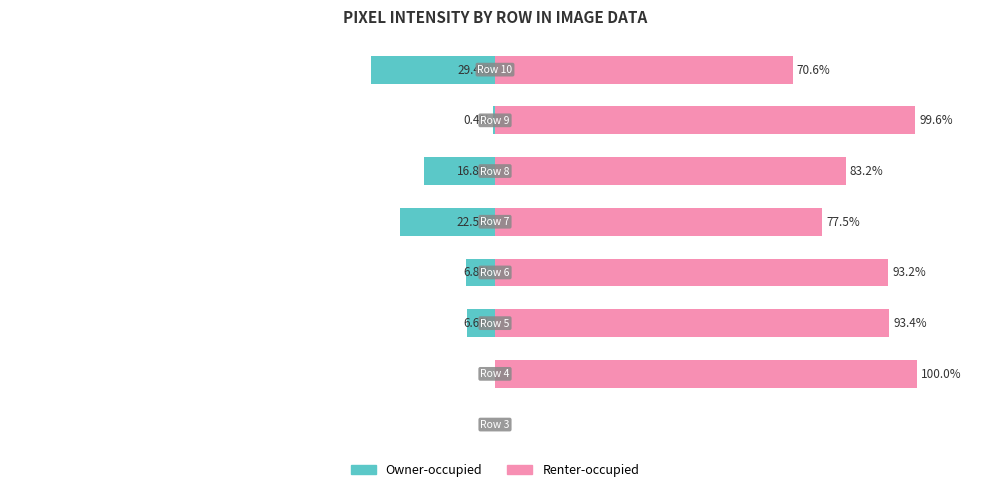

Reading right to left, list all the values displayed in this chart.

Owner-occupied: 7=-29.4	6=-0.4	5=-16.8	4=-22.5	3=-6.8	2=-6.6	1=0.0	0=0.0
Renter-occupied: 7=70.6	6=99.6	5=83.2	4=77.5	3=93.2	2=93.4	1=100.0	0=0.0